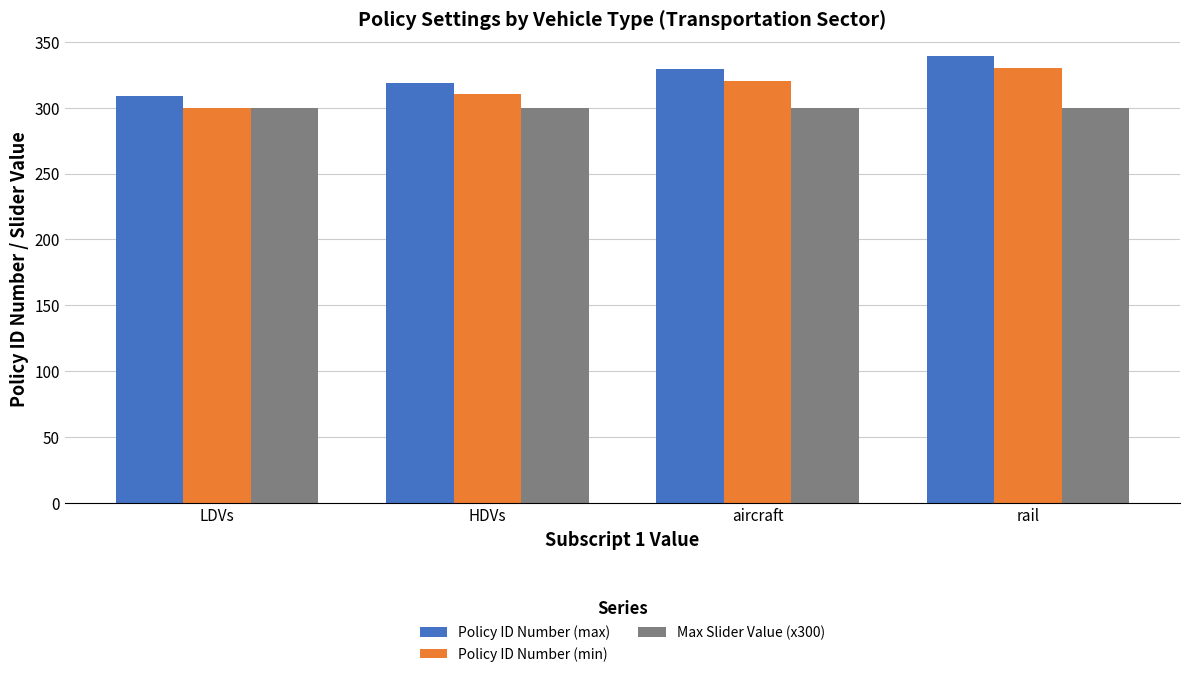

Reading right to left, what are all the values shown in this chart?

Policy ID Number (max): 339	329	319	309
Policy ID Number (min): 330	320	310	300
Max Slider Value (x300): 300	300	300	300